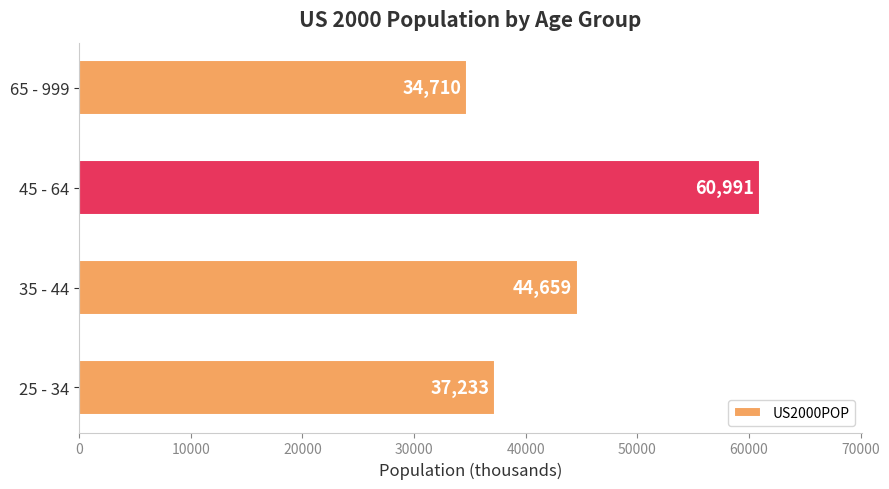

What is the sum of all values?

177593